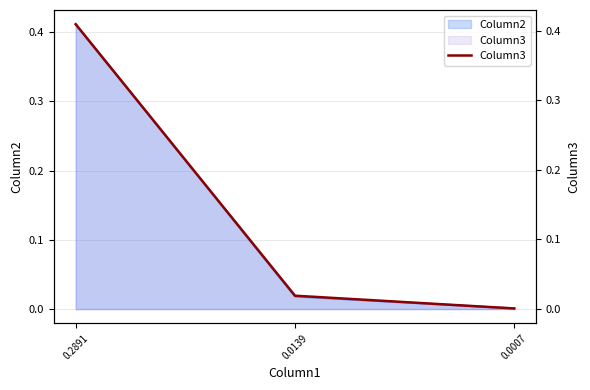

Does the chart display data point markers on the line(s)?

No